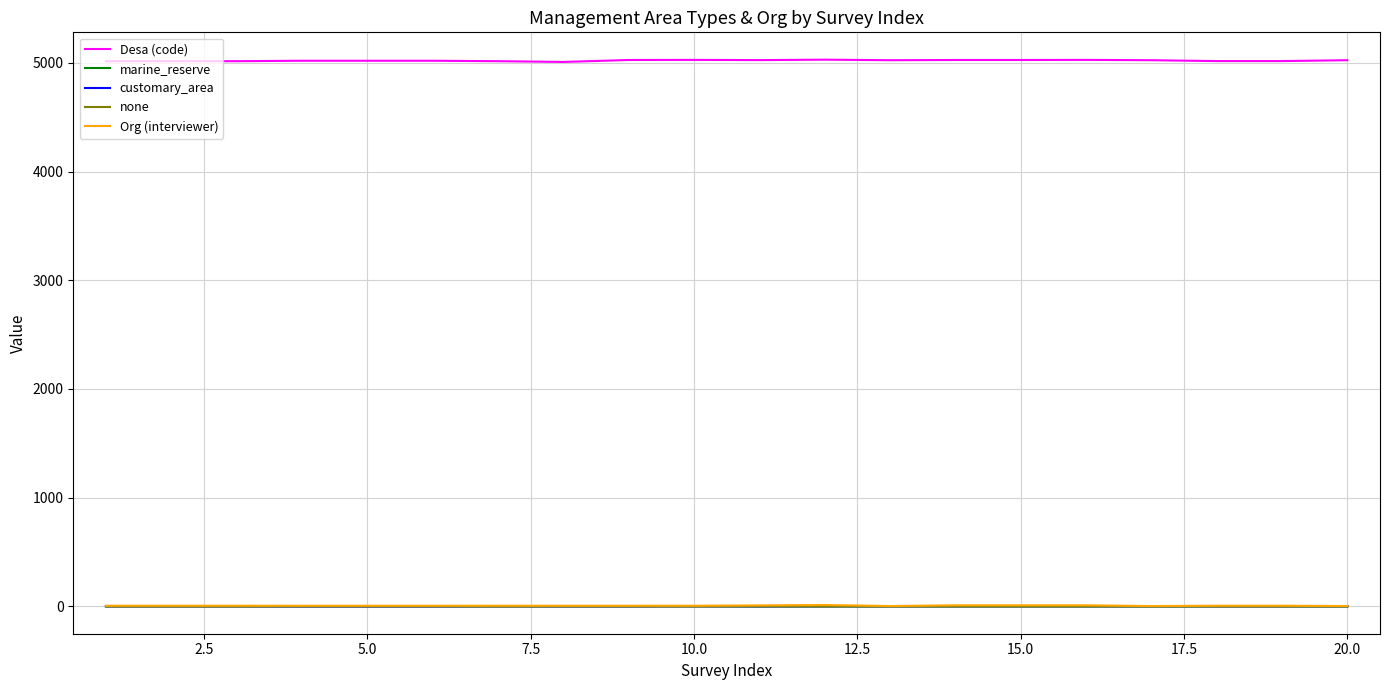

What is the greatest value displayed?

5029